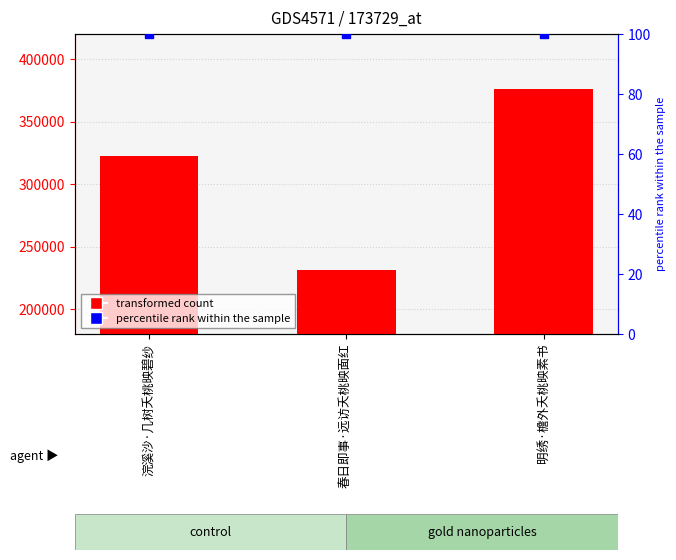

Which series contains the lowest Y value?

percentile rank within the sample